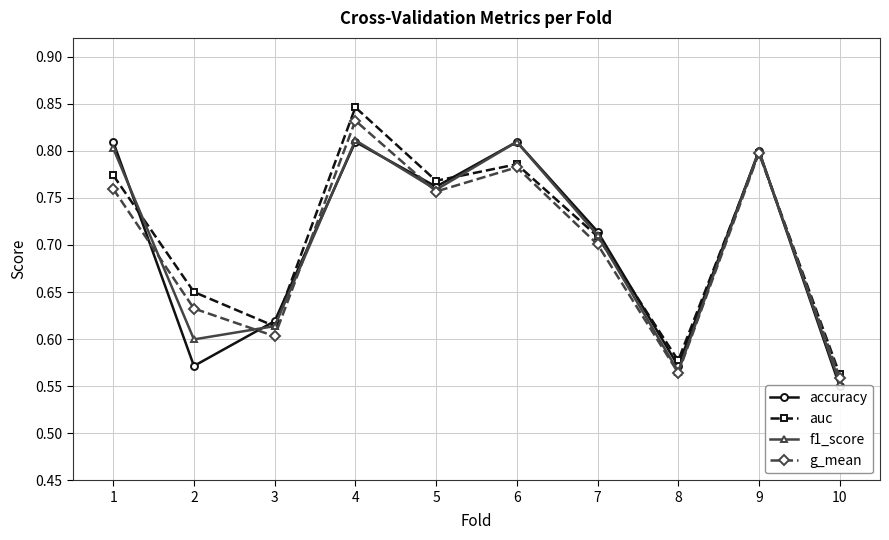

Which series has the largest total across all categories?

auc